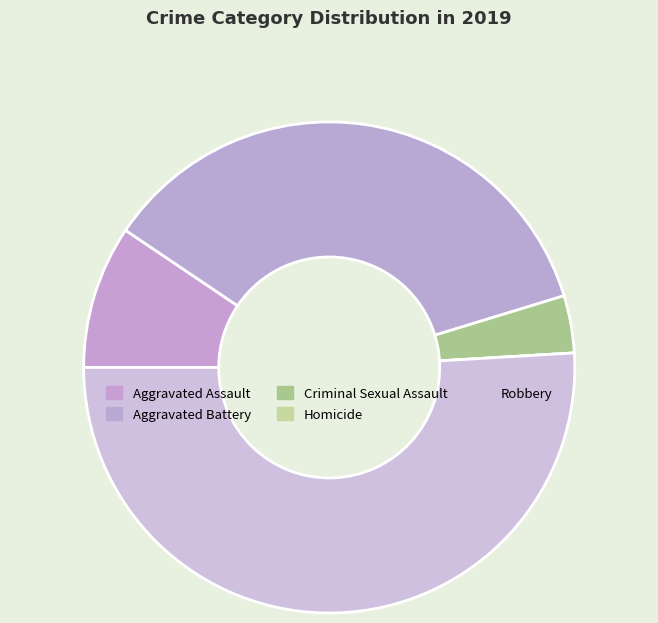

Does Homicide account for over 50% of the chart?

No